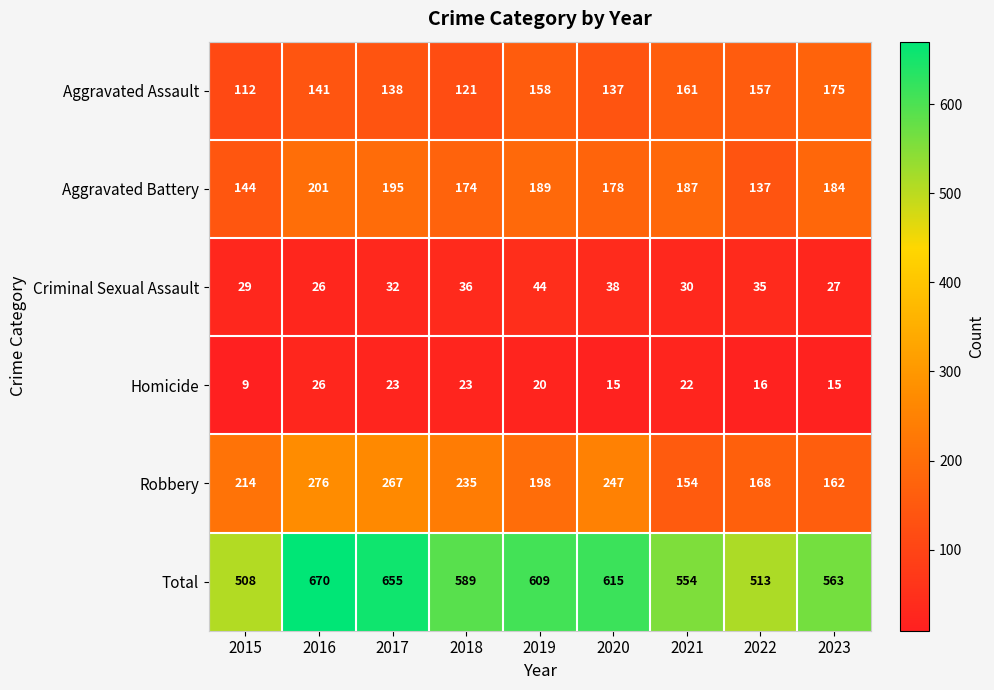

What is the greatest value displayed?

670